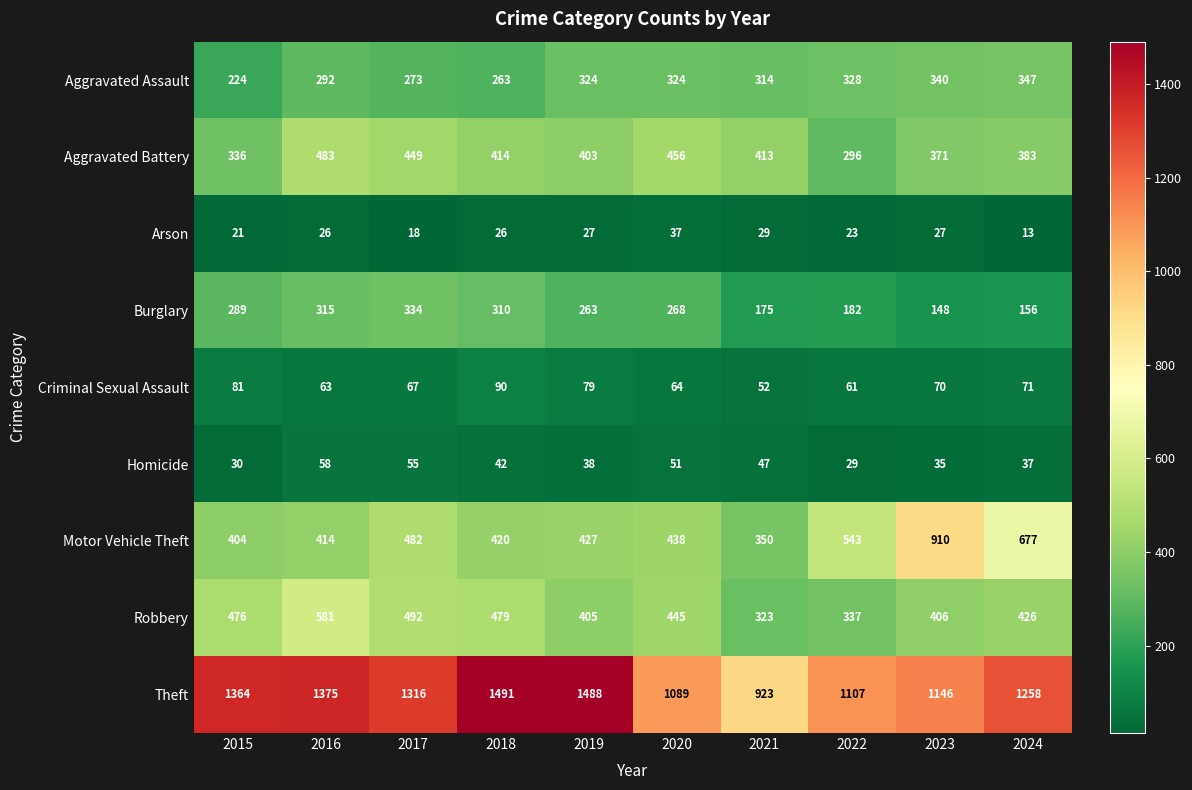

The value of Robbery at 2016 is 581. True or false?

True